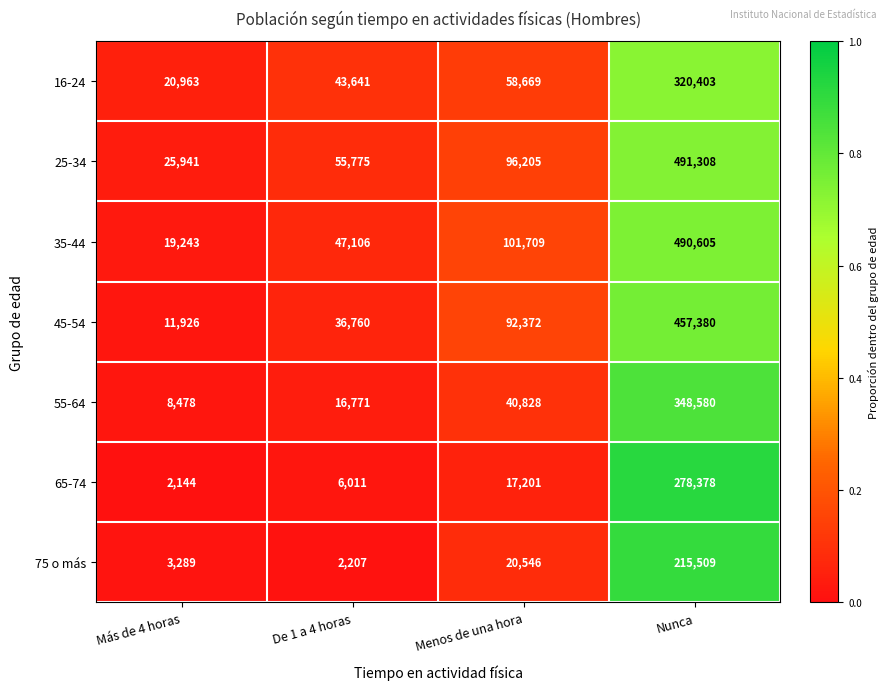

Reading right to left, what are all the values shown in this chart?

16-24: 320403	58669	43641	20963
25-34: 491308	96205	55775	25941
35-44: 490605	101709	47106	19243
45-54: 457380	92372	36760	11926
55-64: 348580	40828	16771	8478
65-74: 278378	17201	6011	2144
75 o más: 215509	20546	2207	3289